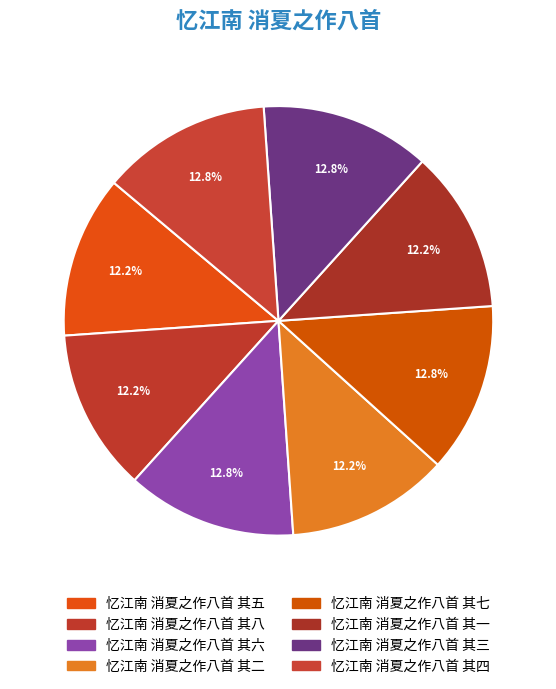

True or false: 忆江南 消夏之作八首 其二 accounts for 12% of the total.

True